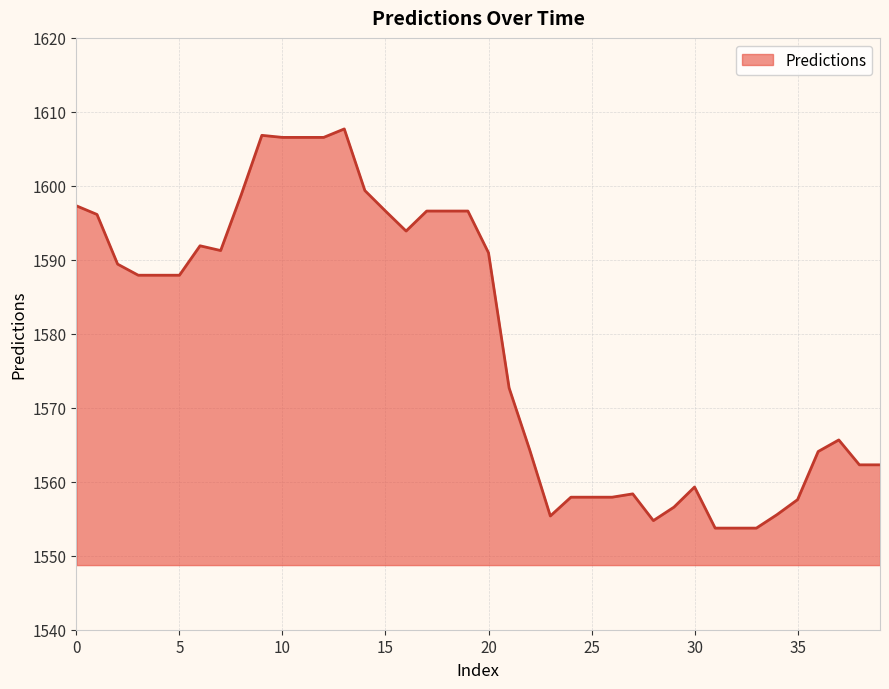

What is the difference between the maximum and minimum values?

54.0